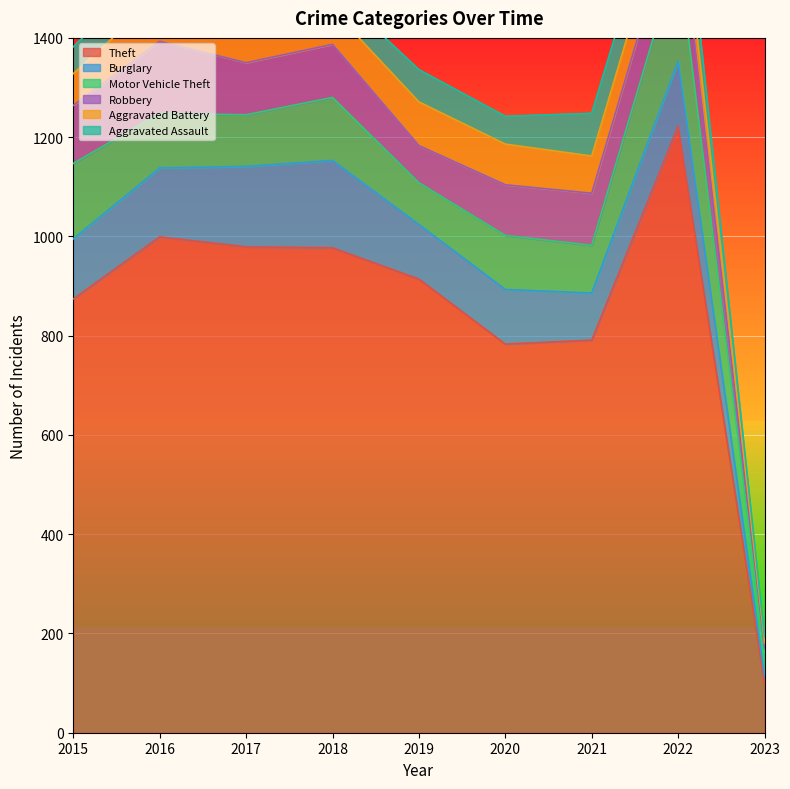

How many values in the Motor Vehicle Theft series exceed 109?

4